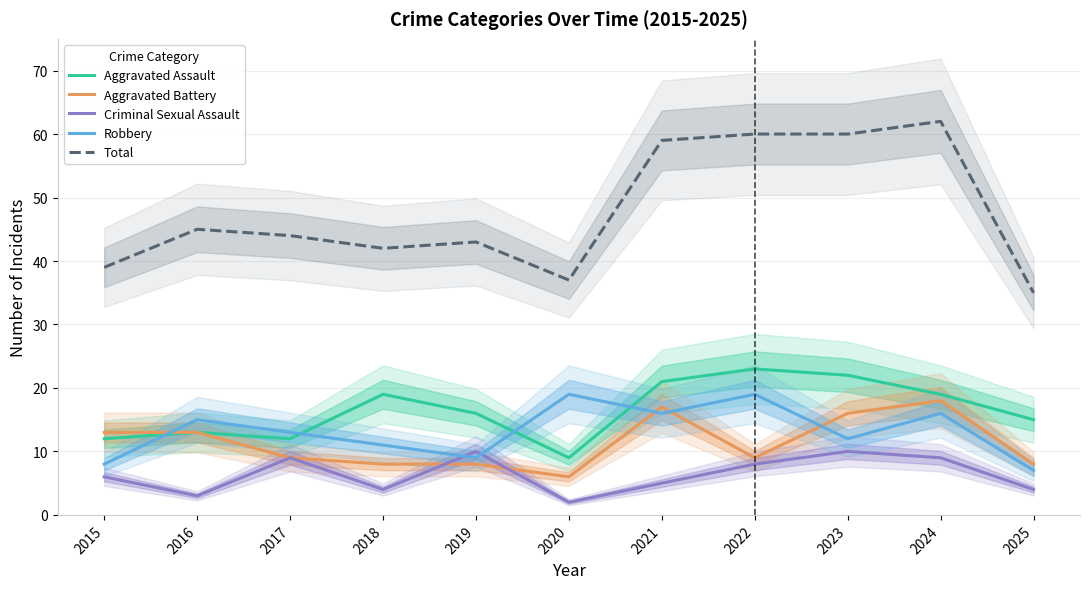

True or false: Aggravated Assault has more than 0 points higher than both neighbors.

True